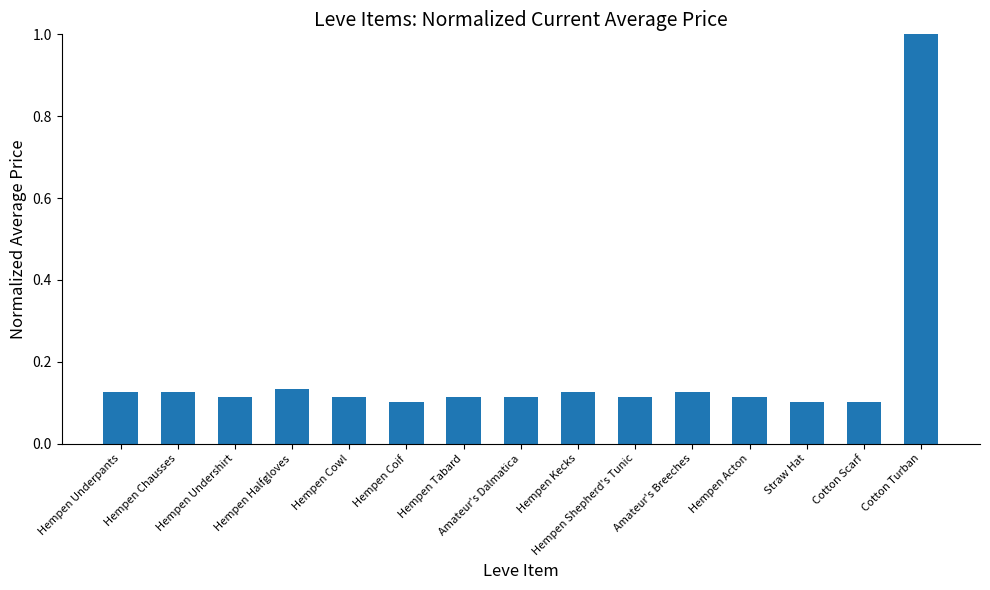

What is the maximum value shown in the chart?

1.0